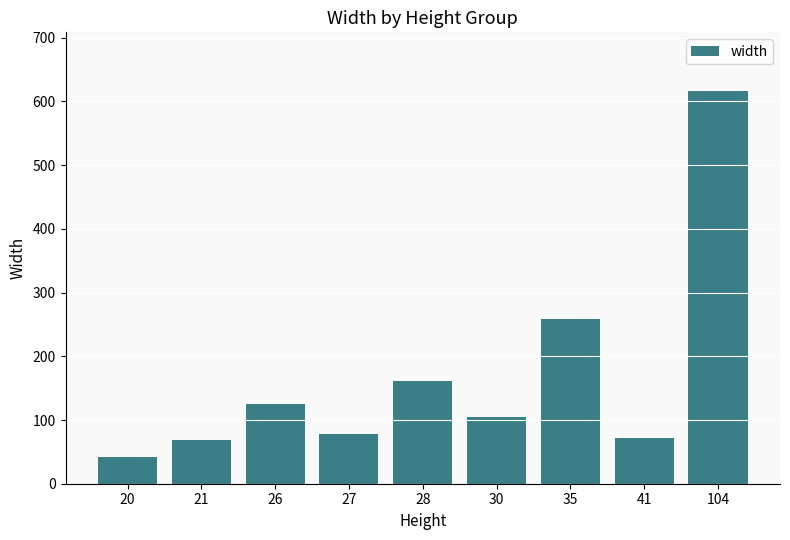

Reading right to left, transcribe all the data shown in this chart.

104=616.0	41=72.0	35=258.0	30=104.0	28=161.0	27=78.0	26=124.7	21=68.3	20=41.9